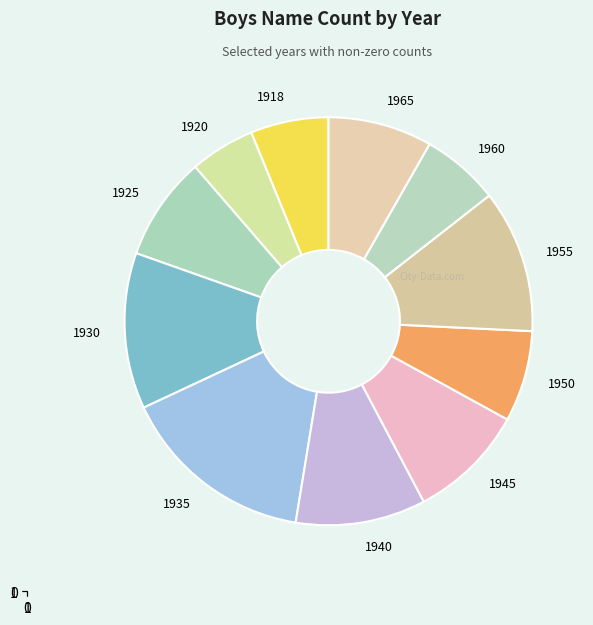

Which category has the biggest portion of the pie?

1935